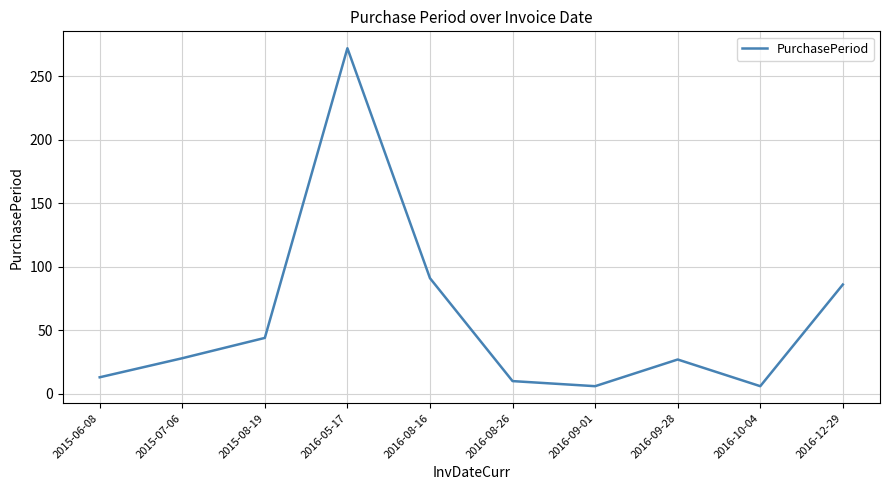

What is the sum of all values?

583